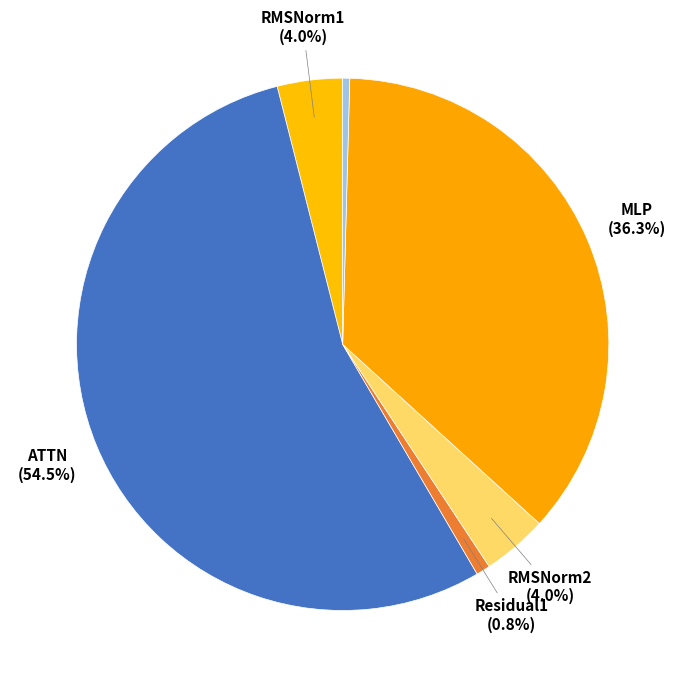

How many segments does this pie chart have?

6